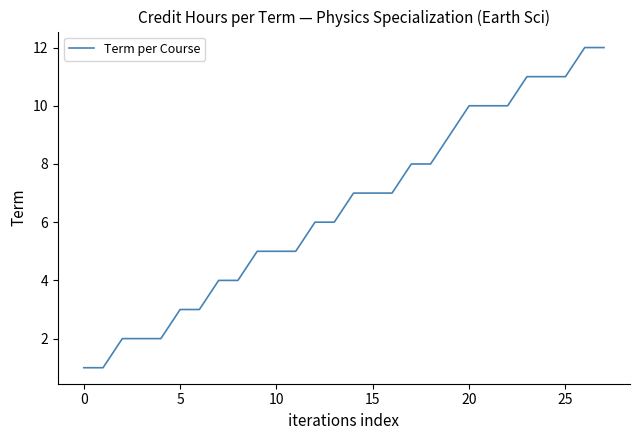

What is the difference between the maximum and minimum values?

11